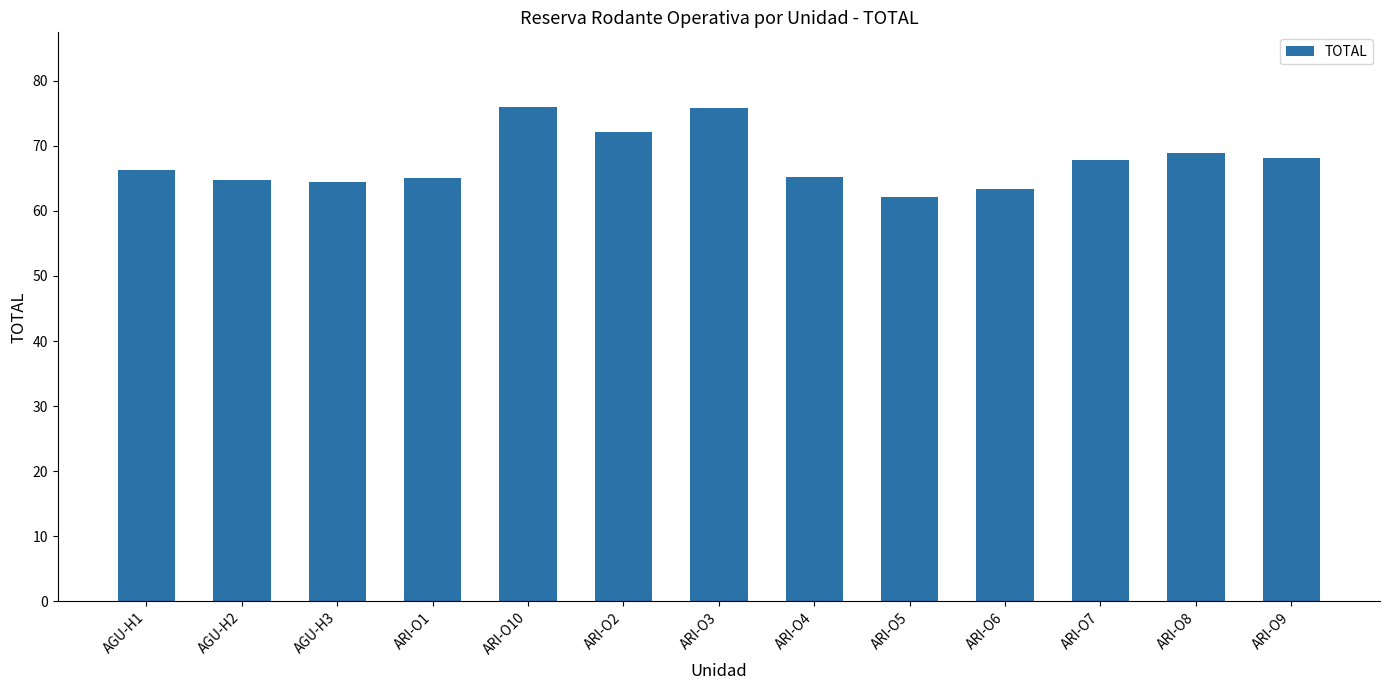

What is the average value?

67.7